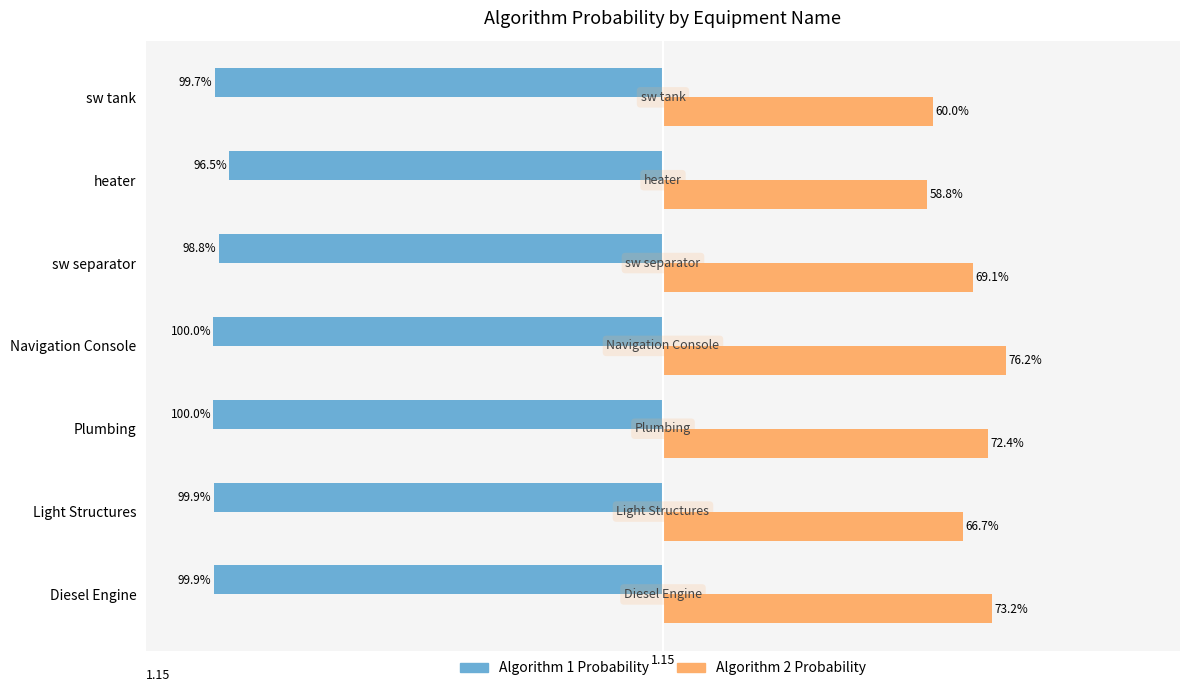

What are all the series names shown in the legend?

Algorithm 1 Probability, Algorithm 2 Probability